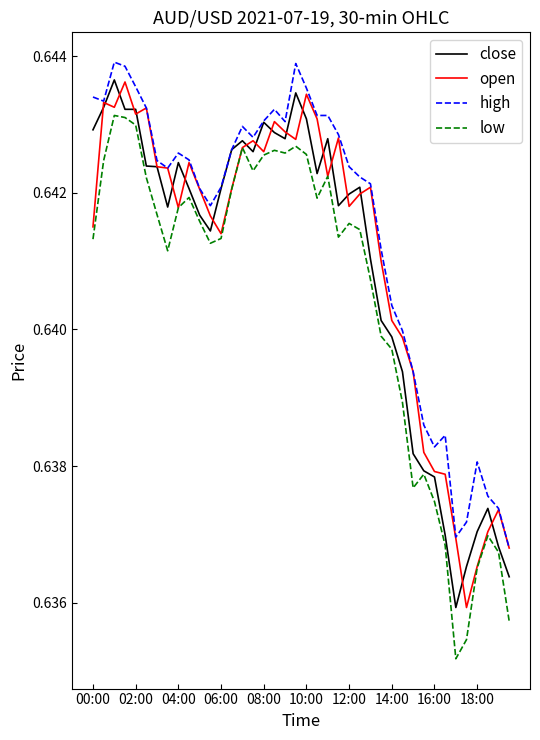

Which series has the largest range (max minus min)?

low